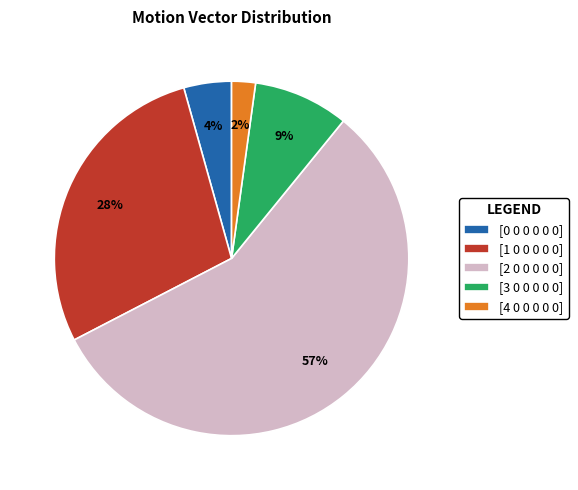

What is the largest slice in the pie chart?

[2 0 0 0 0 0]